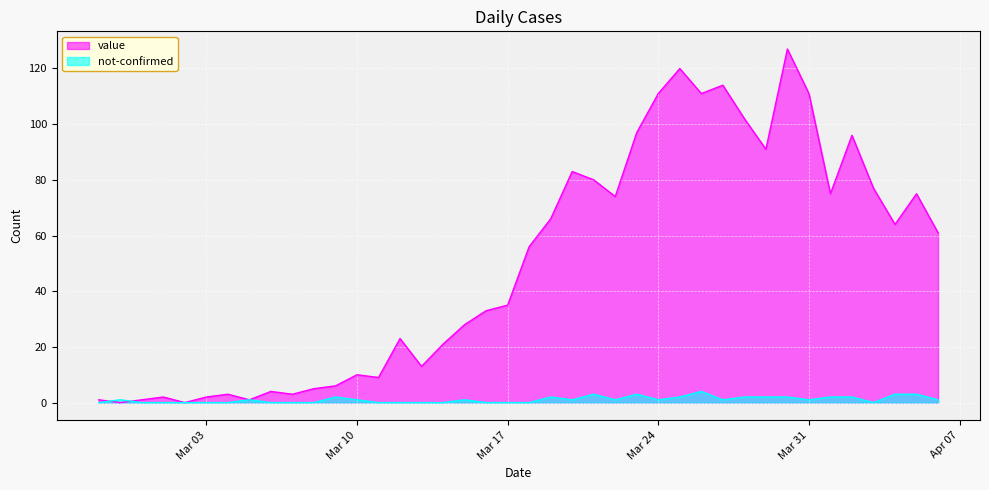

At how many categories does at least one series exceed 36?

20